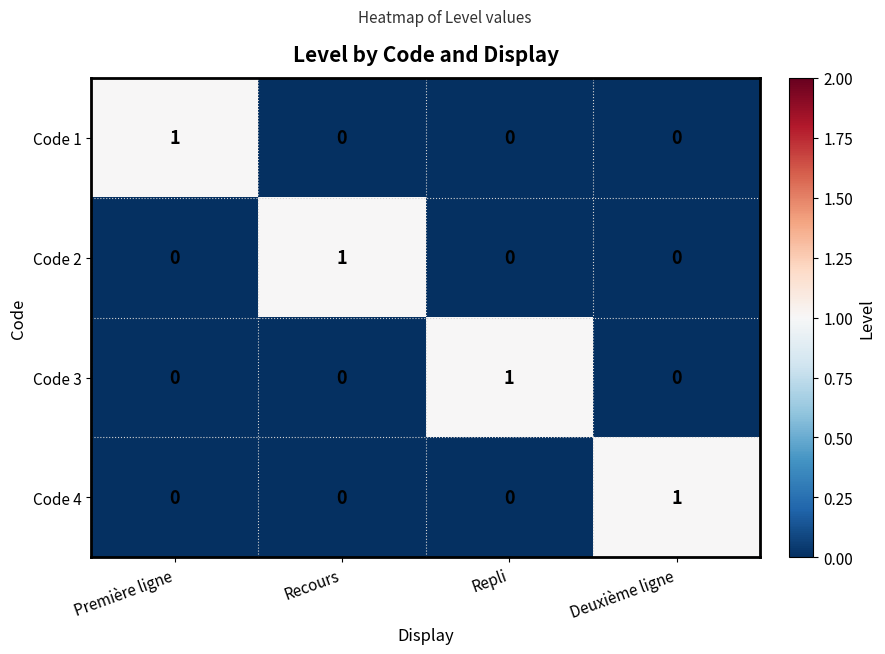

Is the value of Code 2 at Deuxième ligne greater than the value of Code 3 at Repli?

No